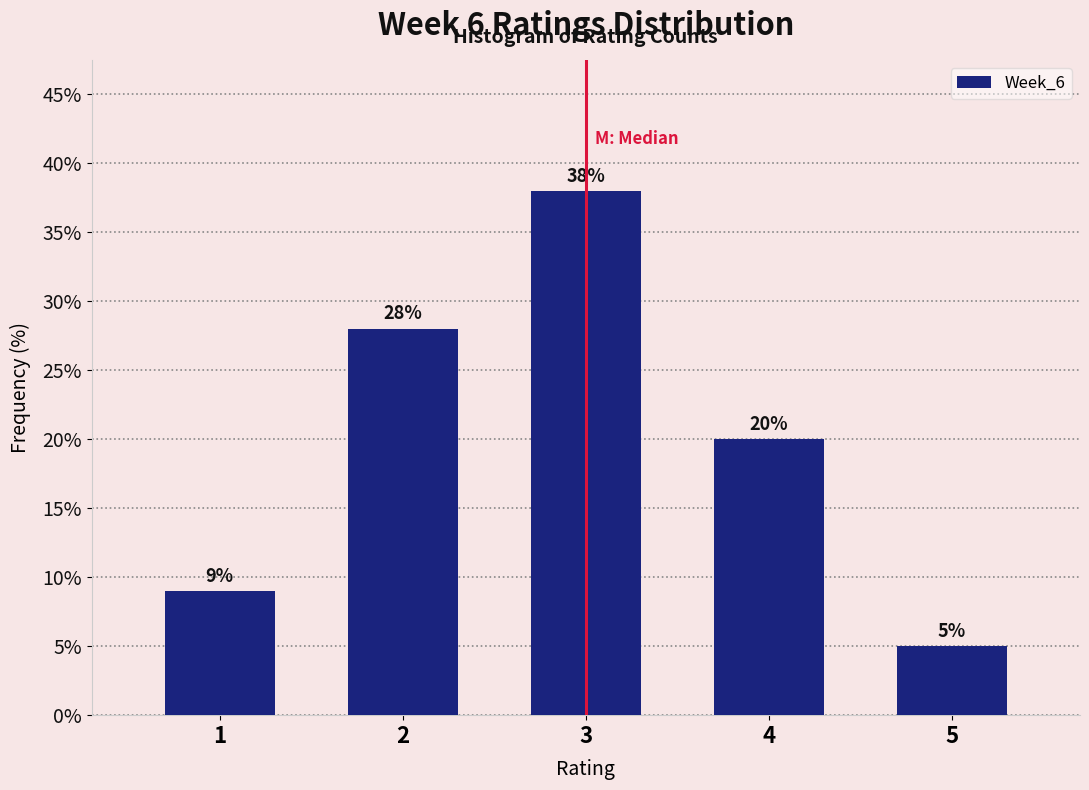

Reading left to right, list every bar in this chart as the range it spans on the x-axis followed by its height.

0.5 to 1.5: 9
1.5 to 2.5: 28
2.5 to 3.5: 38
3.5 to 4.5: 20
4.5 to 5.5: 5